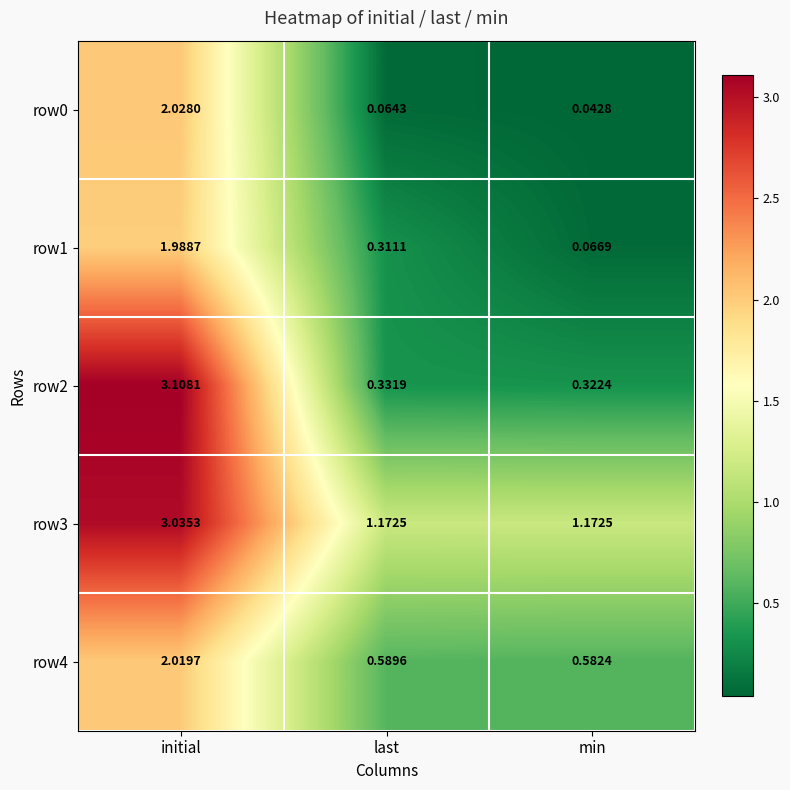

Is the value of row3 at last greater than the value of row2 at initial?

No